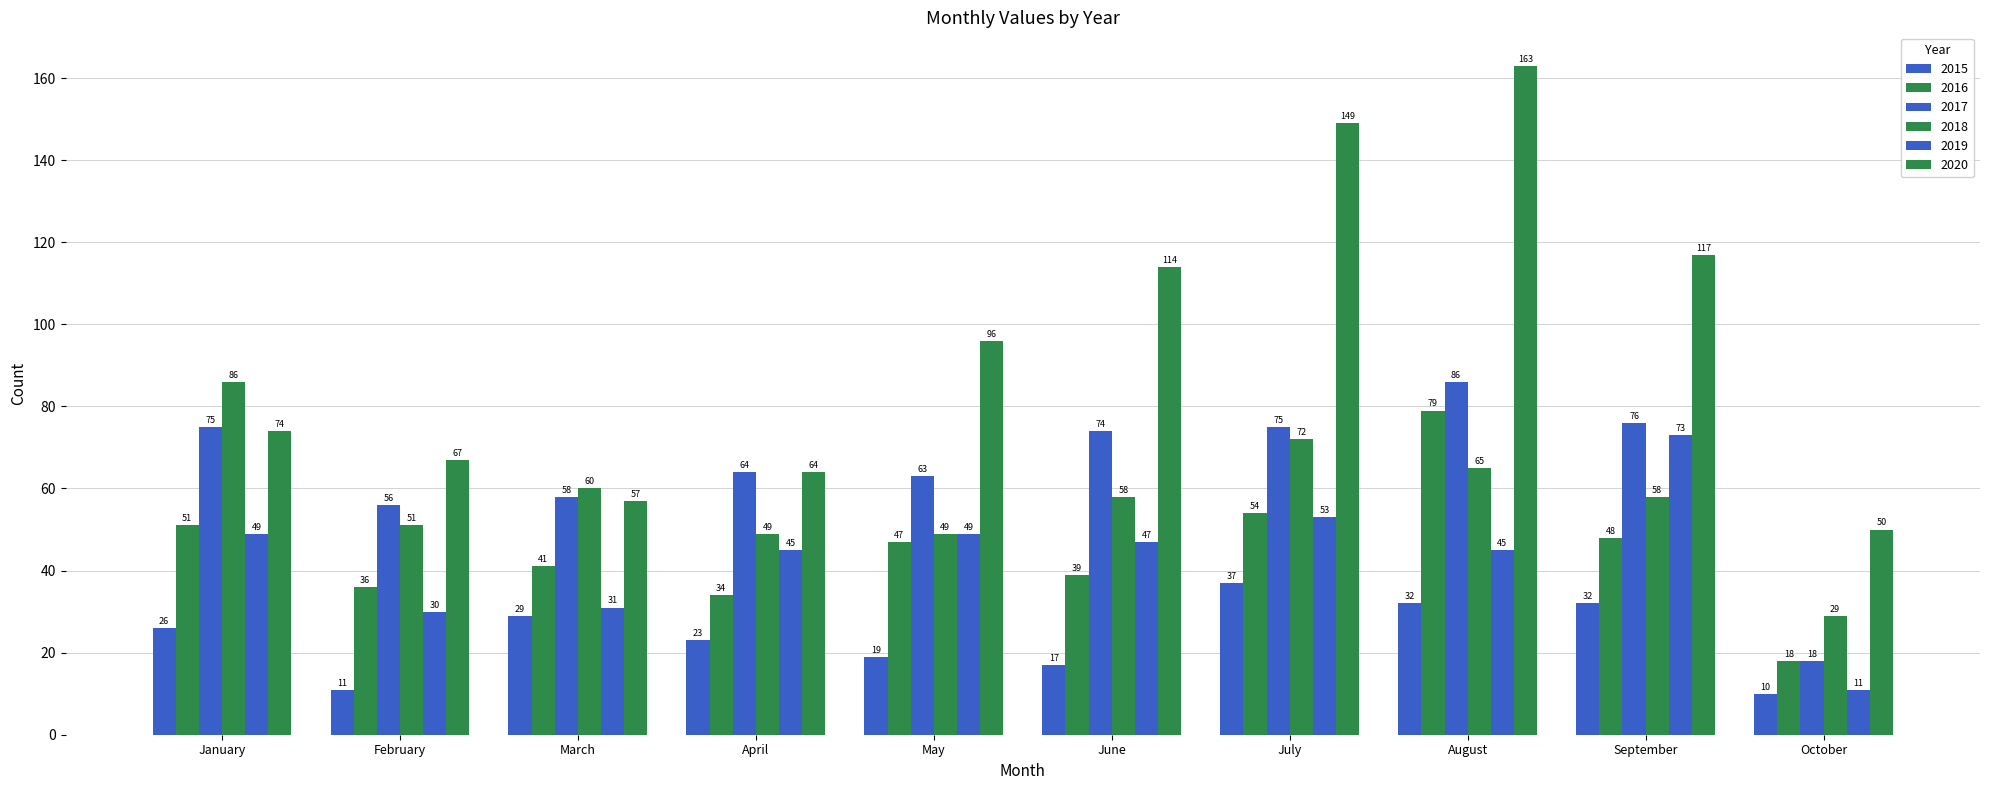

Rank the series at September from lowest to highest value.

2015, 2016, 2018, 2019, 2017, 2020